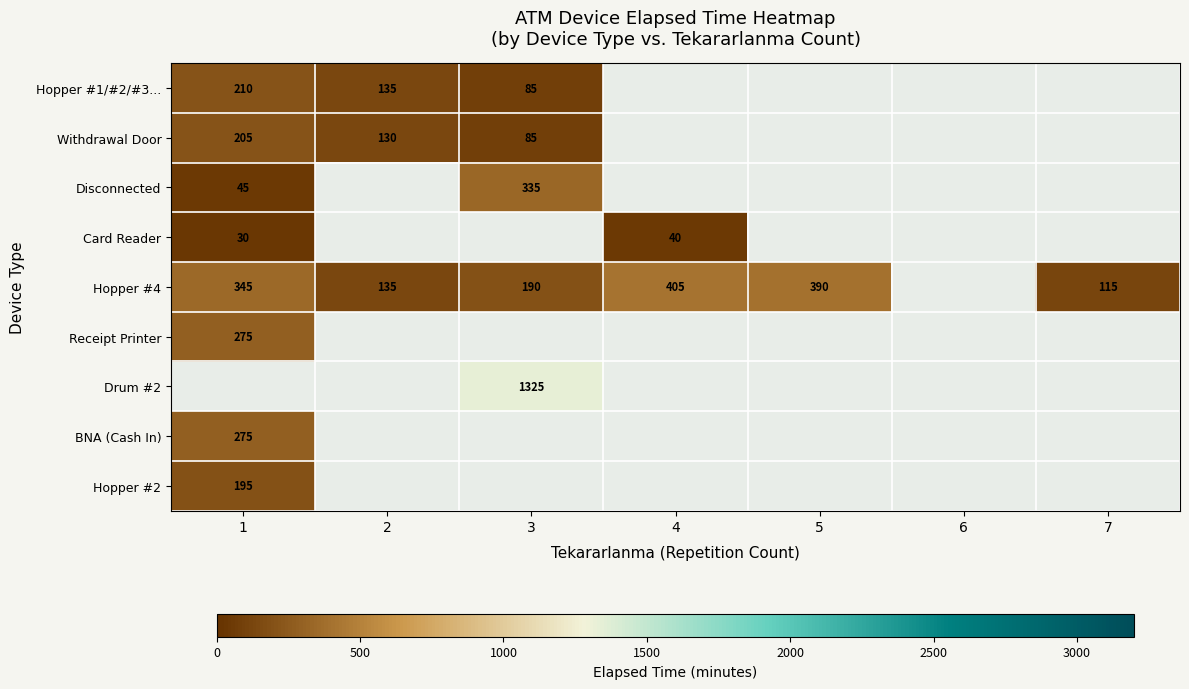

True or false: Hopper #1/#2/#3... has a value of 135 at 2.

True